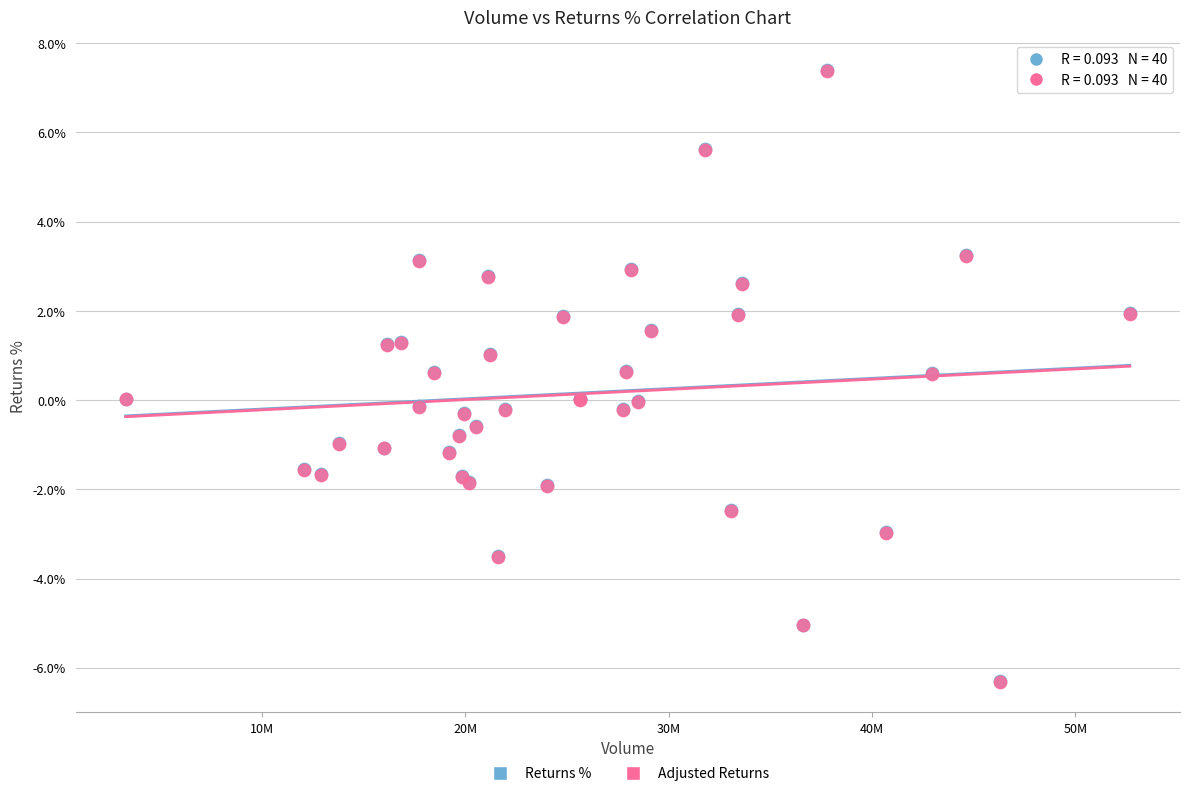

What are all the series names shown in the legend?

Returns %, Adjusted Returns